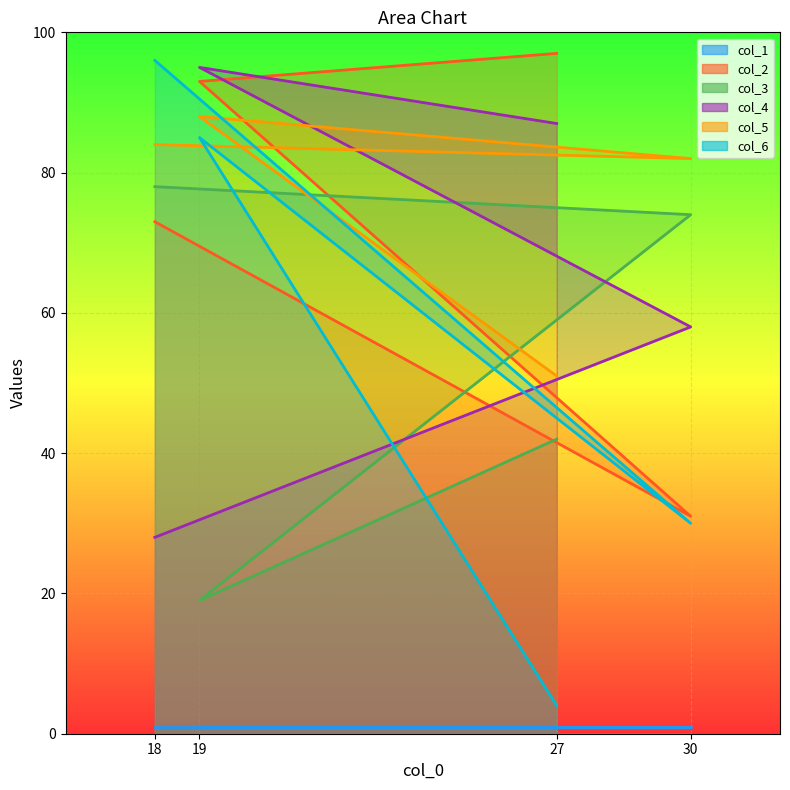

Between 19 and 18, which series saw the biggest shift?

col_4